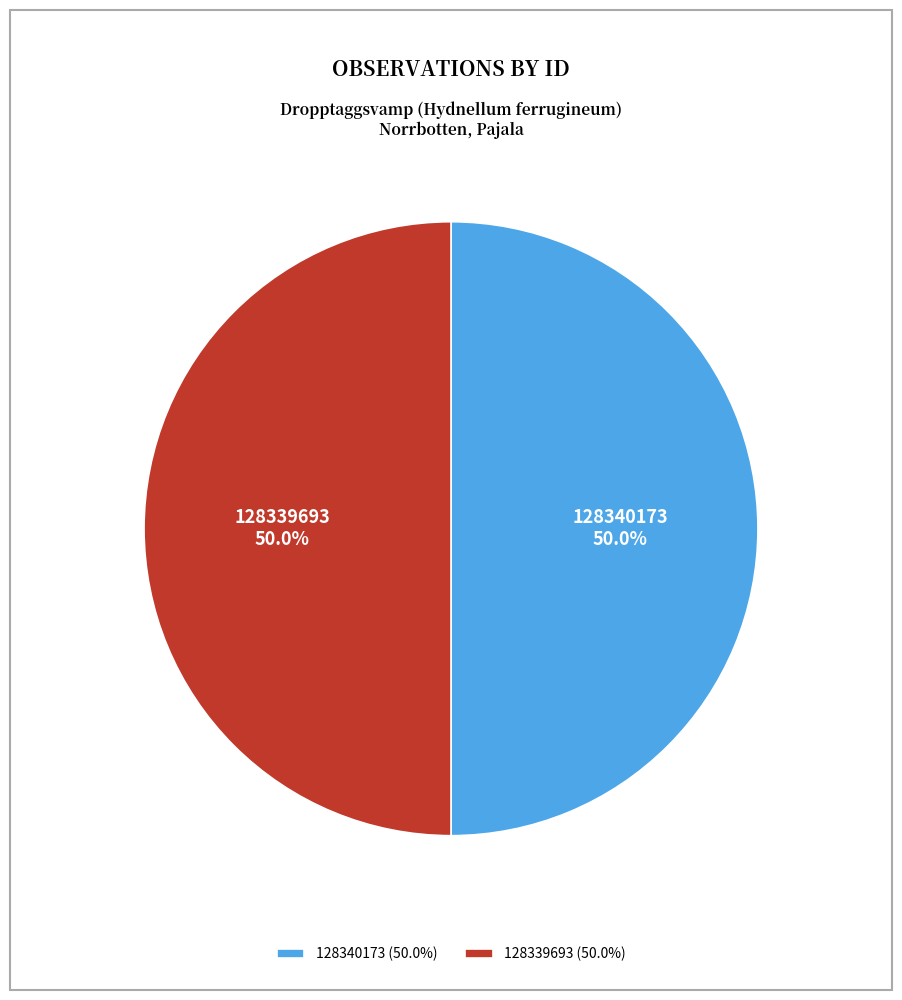

What is the ratio of the value at 128340173 to the value at 128339693?

1.0